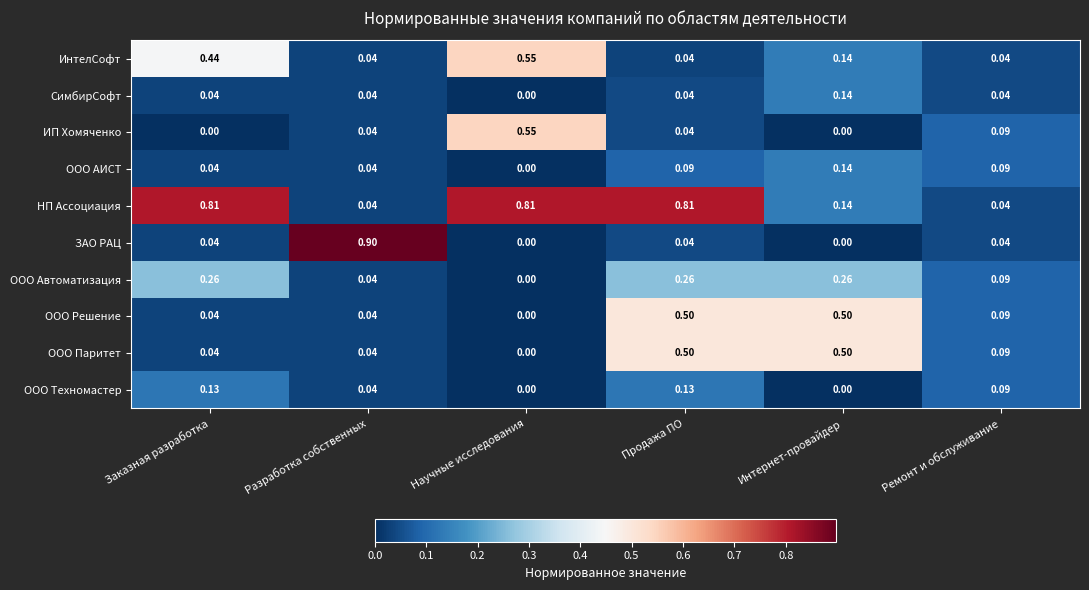

What is the total value across all series at Ремонт и обслуживание?

0.7